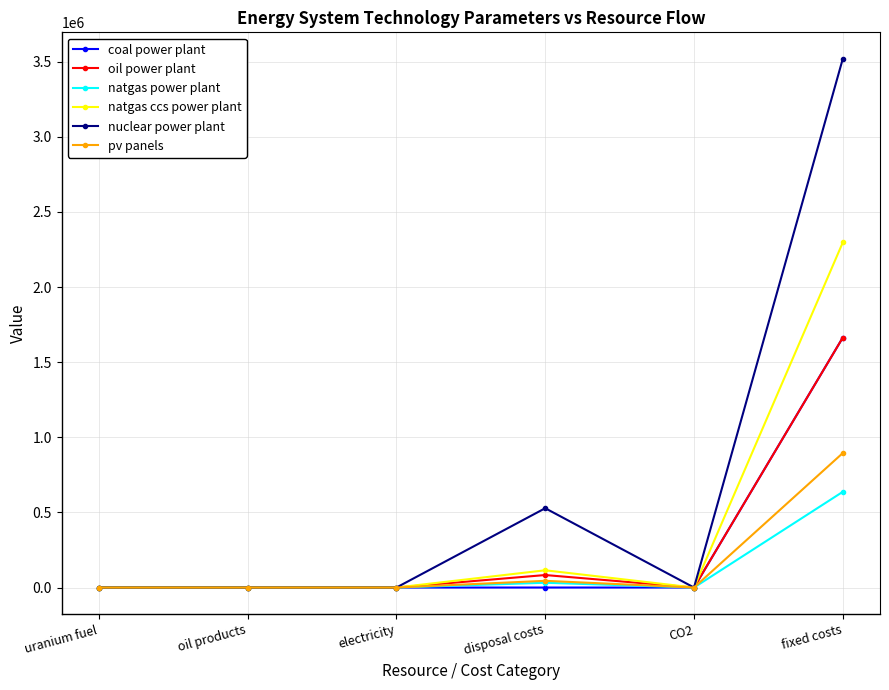

How many values in the nuclear power plant series exceed 3?

3